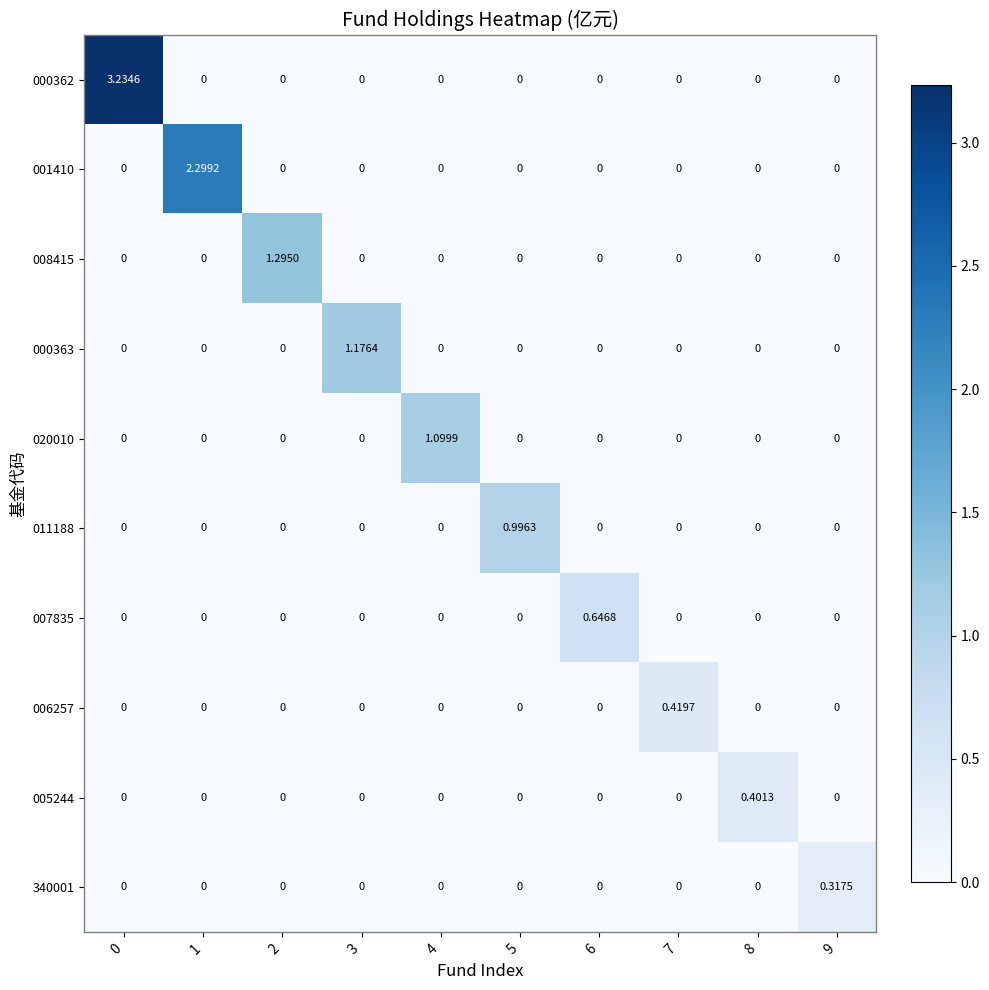

How many data points does each series have?

10